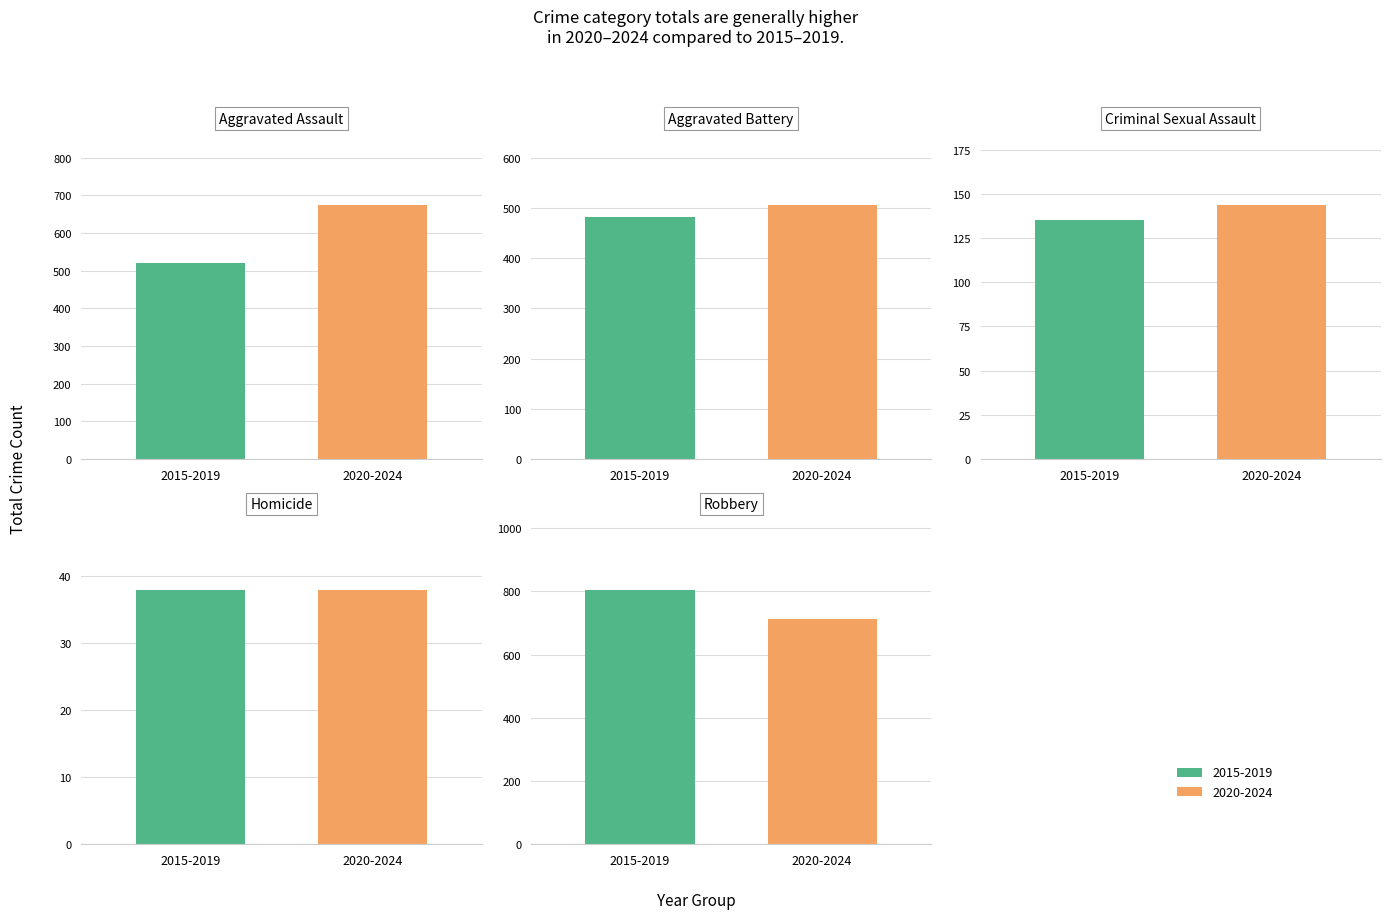

What is the approximate value of Robbery at 2020-2024, to the nearest 10?

710